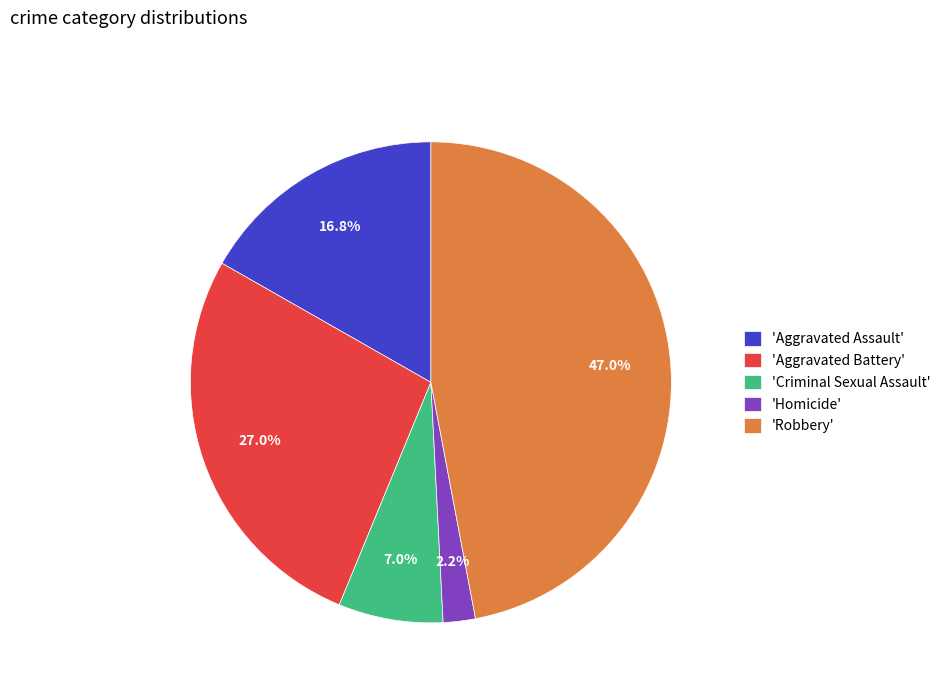

What percentage do 'Criminal Sexual Assault' and 'Aggravated Assault' together represent?

23.8%